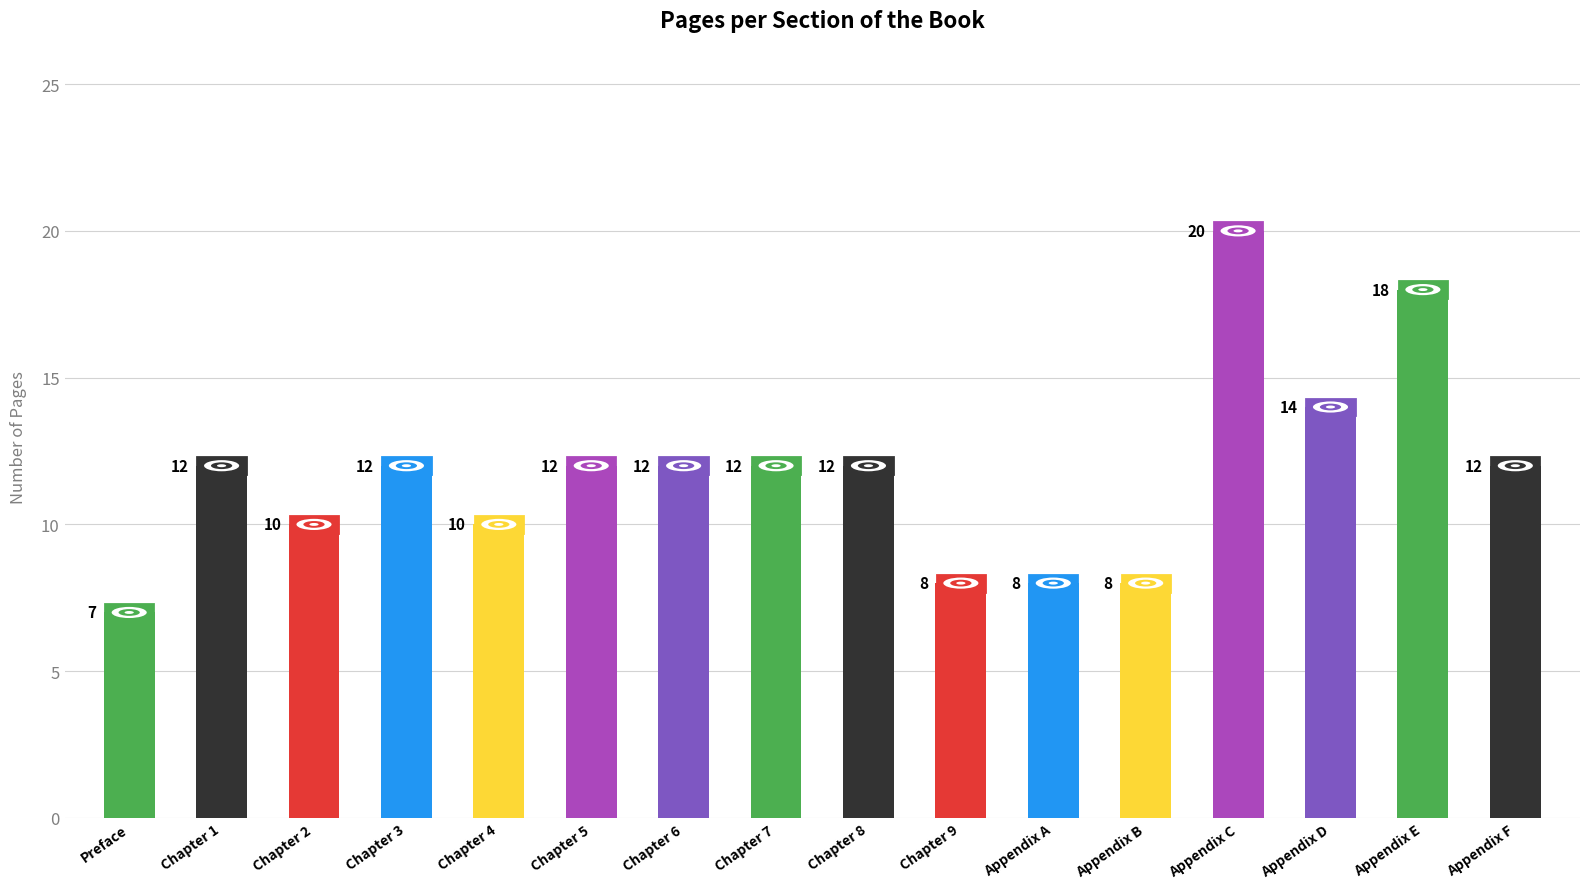

Reading left to right, list all the values displayed in this chart.

Preface=7	Chapter 1=12	Chapter 2=10	Chapter 3=12	Chapter 4=10	Chapter 5=12	Chapter 6=12	Chapter 7=12	Chapter 8=12	Chapter 9=8	Appendix A=8	Appendix B=8	Appendix C=20	Appendix D=14	Appendix E=18	Appendix F=12